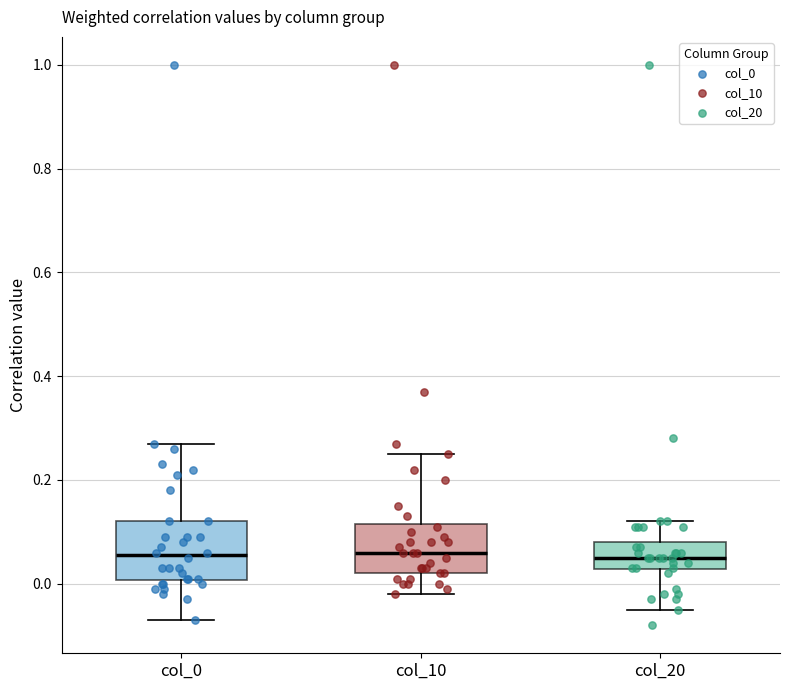

Reading left to right, transcribe this box plot: for each box, give where its median line is, the range the box spans, and where its two whiskers end, as read against the y-axis. The values are not printed on the chart, so give them approximately, as read against the axis.

col_0: median 0.06, box 0.00 to 0.12, whiskers -0.06 to 0.28
col_10: median 0.06, box 0.02 to 0.12, whiskers -0.02 to 0.26
col_20: median 0.06, box 0.02 to 0.08, whiskers -0.04 to 0.12